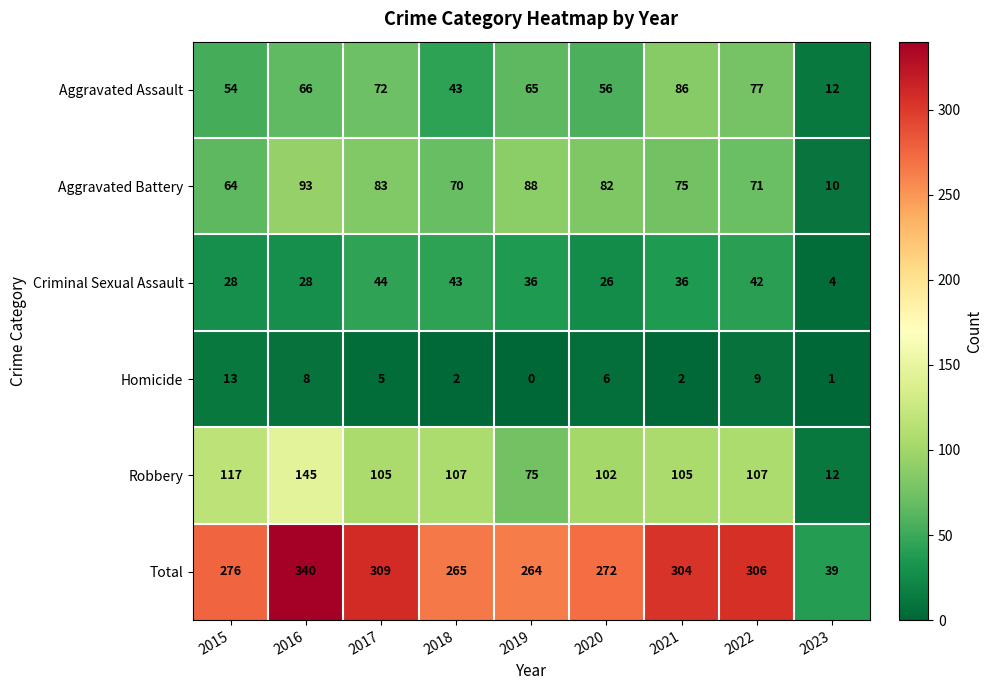

The Aggravated Battery series shows 39 at 2019. True or false?

False